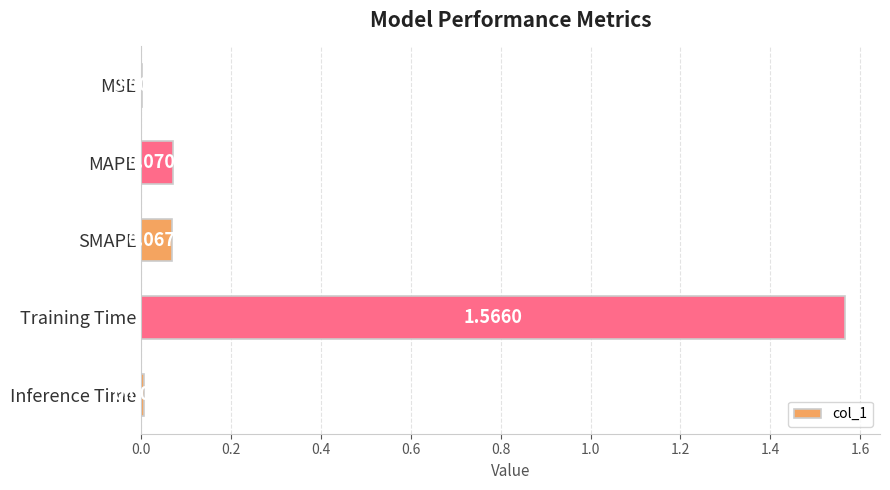

Between Training Time and MSE, which is larger?

Training Time